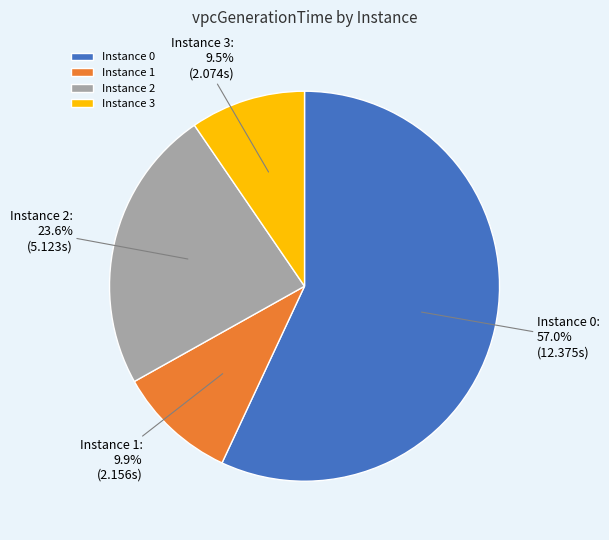

How many segments does this pie chart have?

4